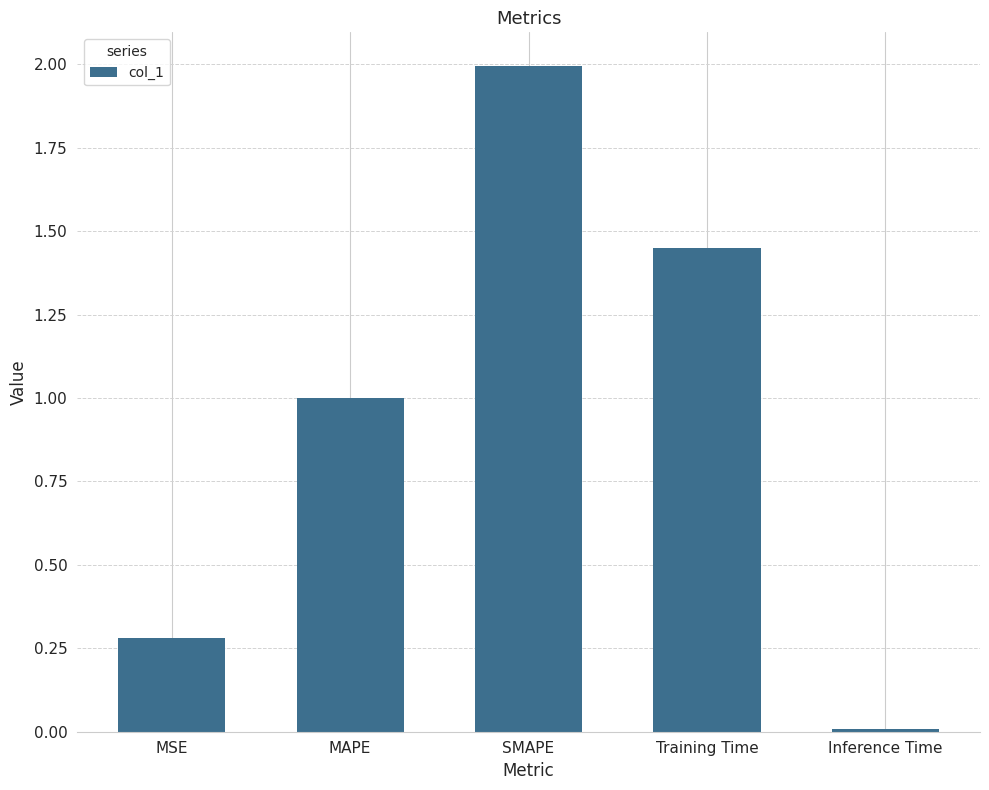

Which has a higher value, MSE or Inference Time?

MSE